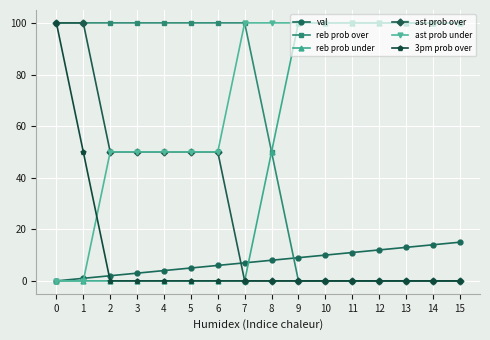

How many intersections are there between val and ast prob over?

1